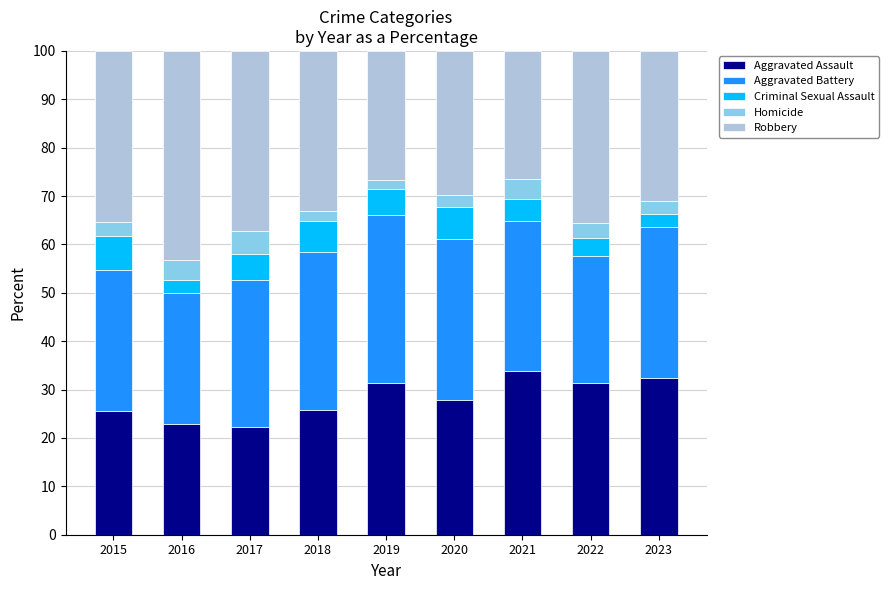

What is the highest value of the Aggravated Assault series?

33.9